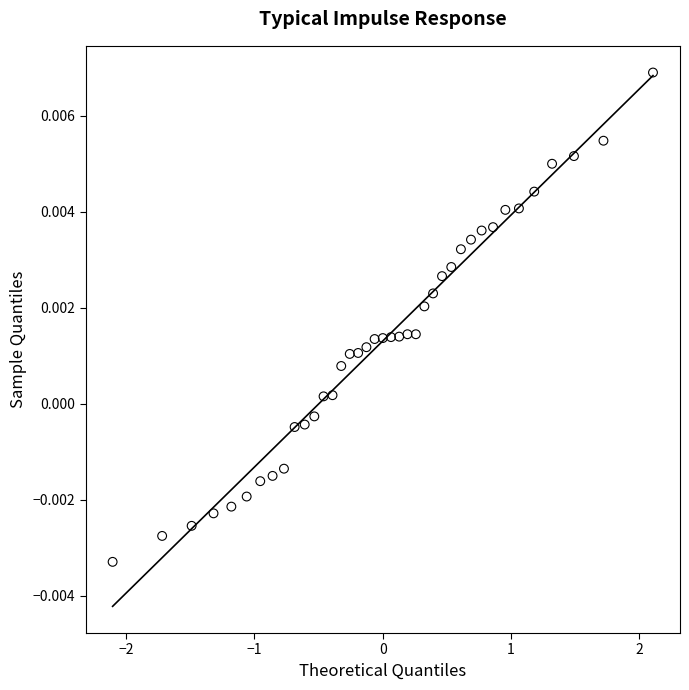

What is the range of X values (max minus min)?

4.2